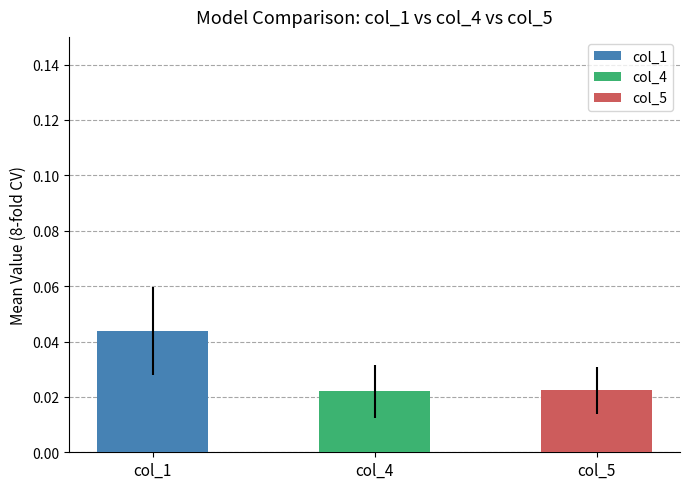

The value of 0 at 5 is 0.1. True or false?

False